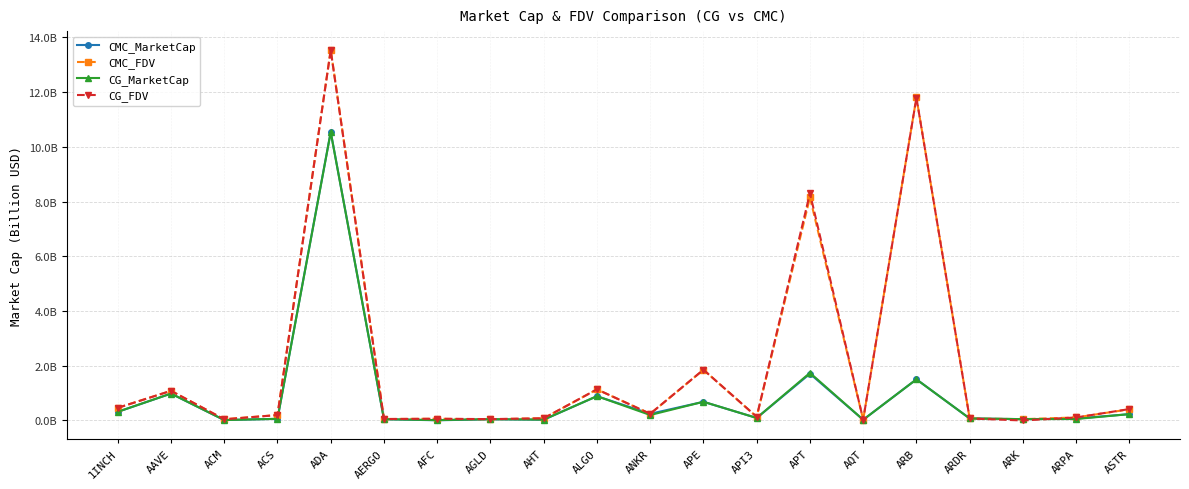

What position from the right is APE?

9